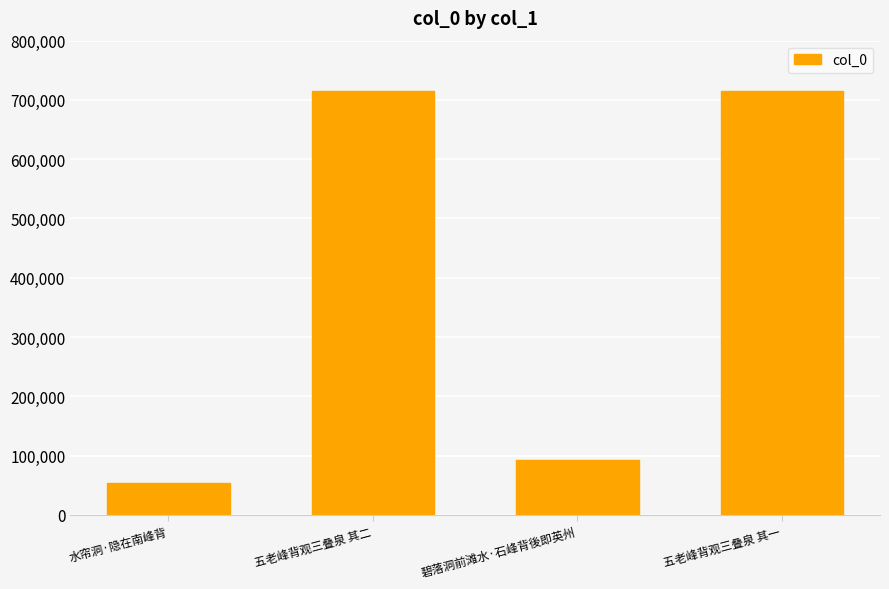

Are the bars horizontal?

No